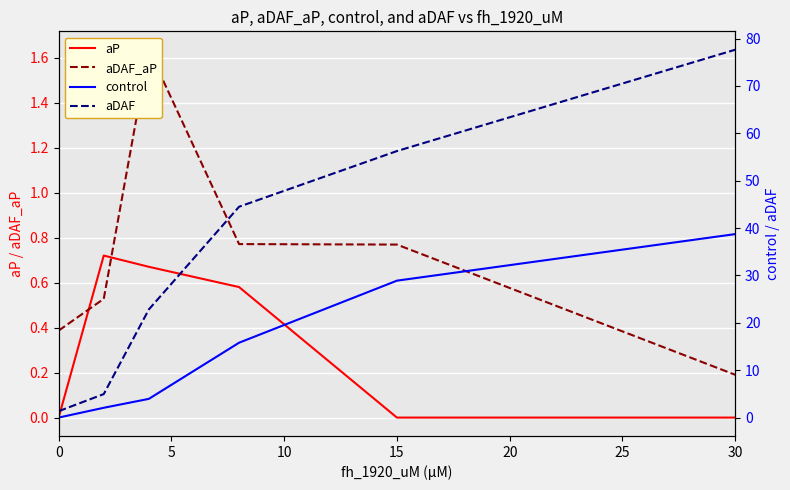

How many lines are shown in the chart?

4